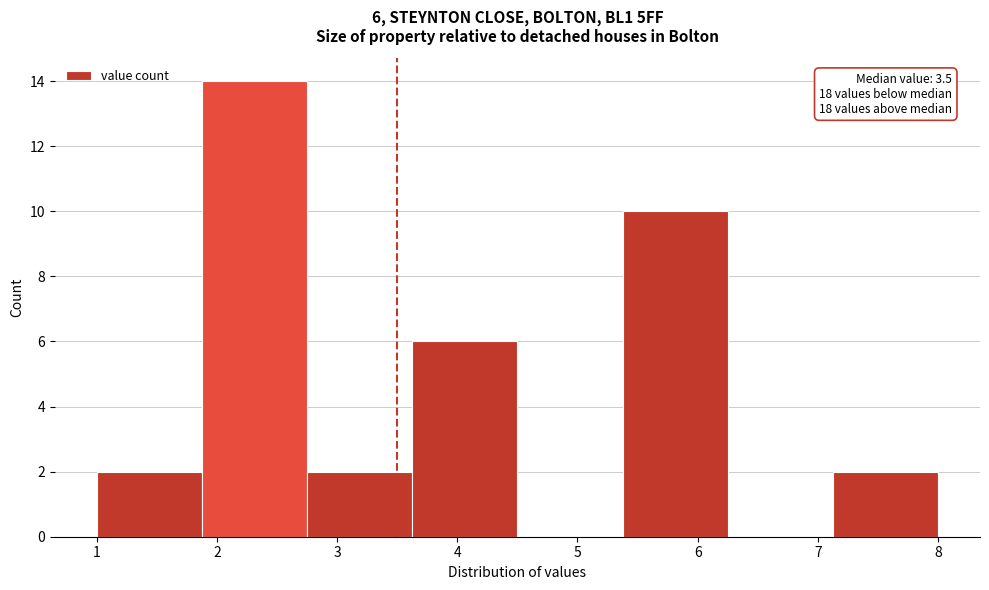

Which range on the x-axis has the tallest bar?

1.9 to 2.8